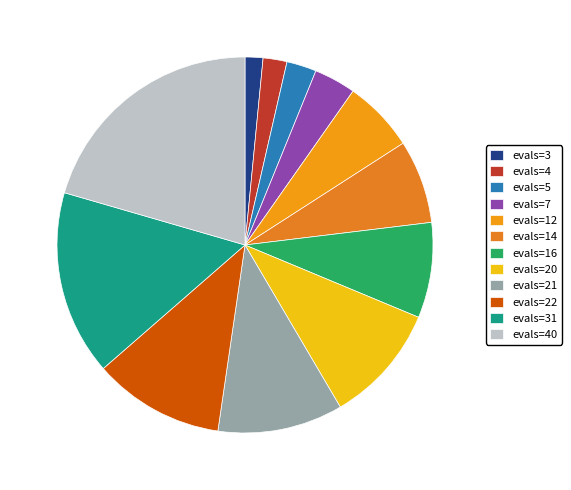

How many segments does this pie chart have?

12